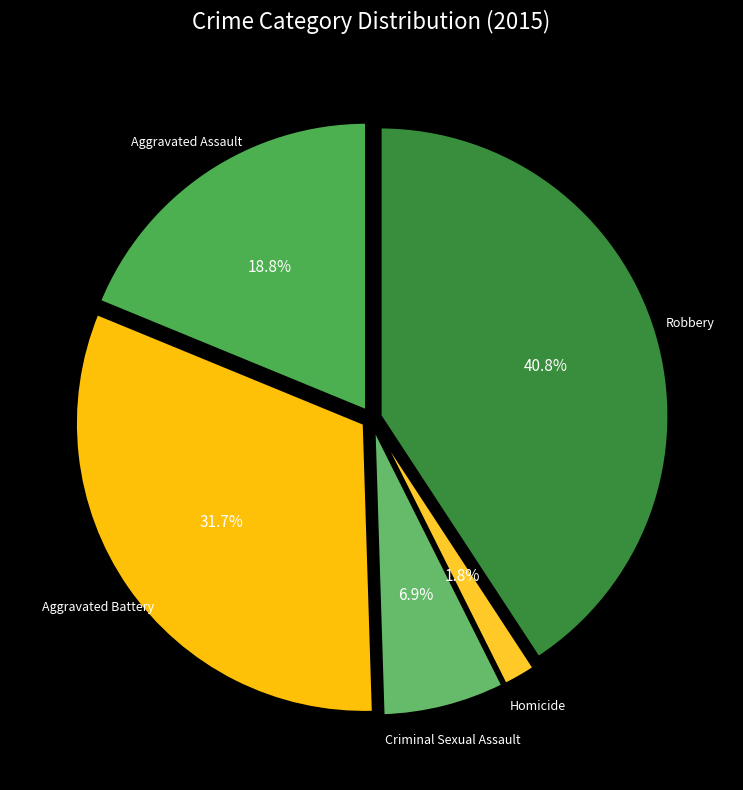

Which category has the biggest portion of the pie?

Robbery